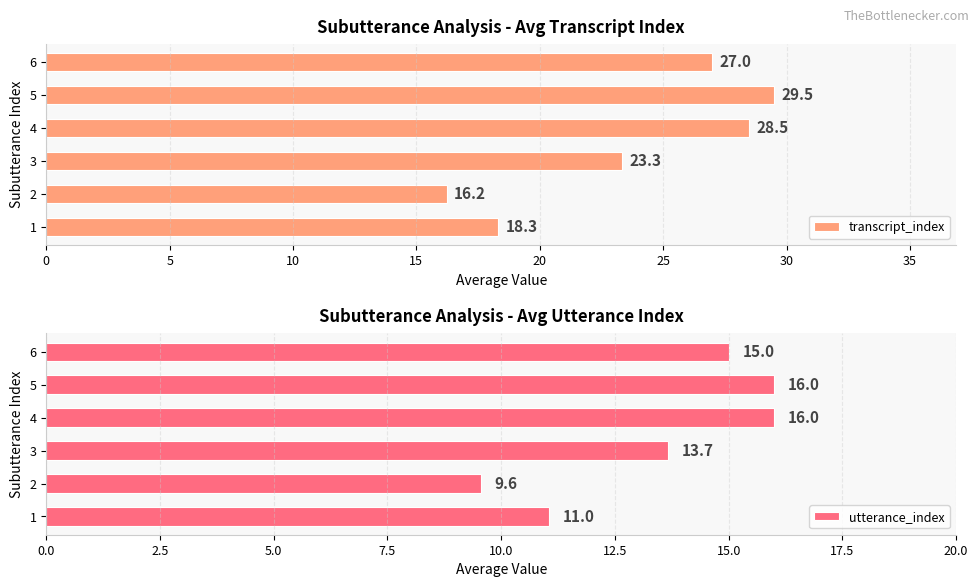

Does the chart contain any negative values?

No